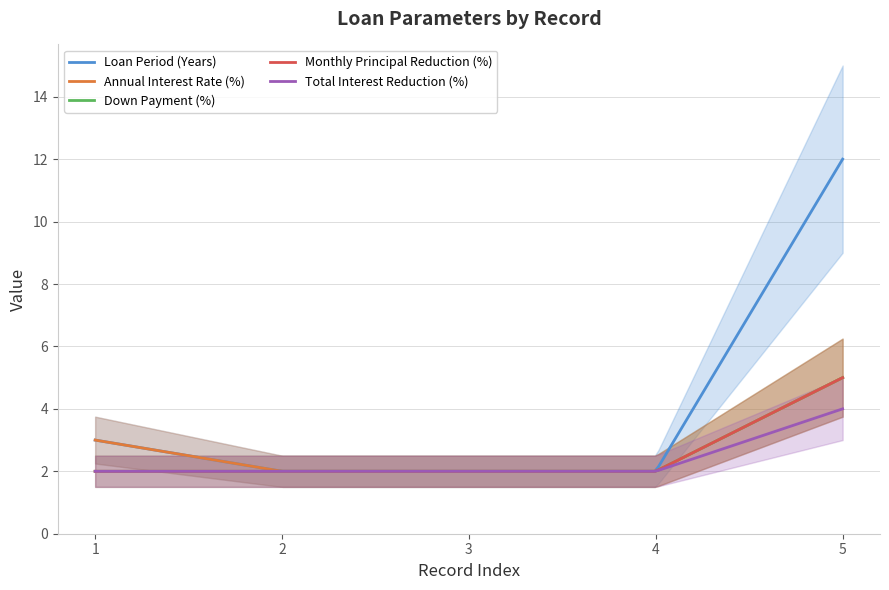

True or false: Total Interest Reduction (%) has more than 0 points higher than both neighbors.

False